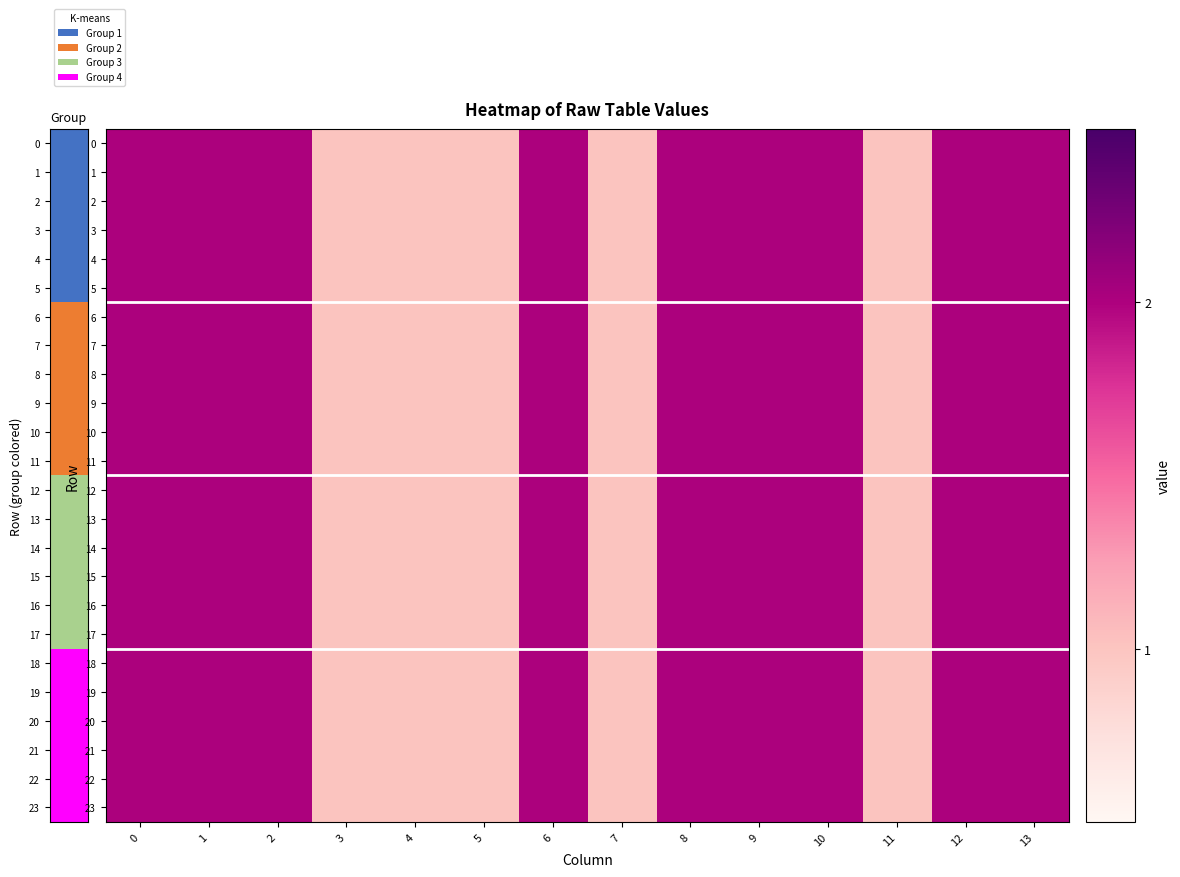

What is the minimum value shown in the chart?

1